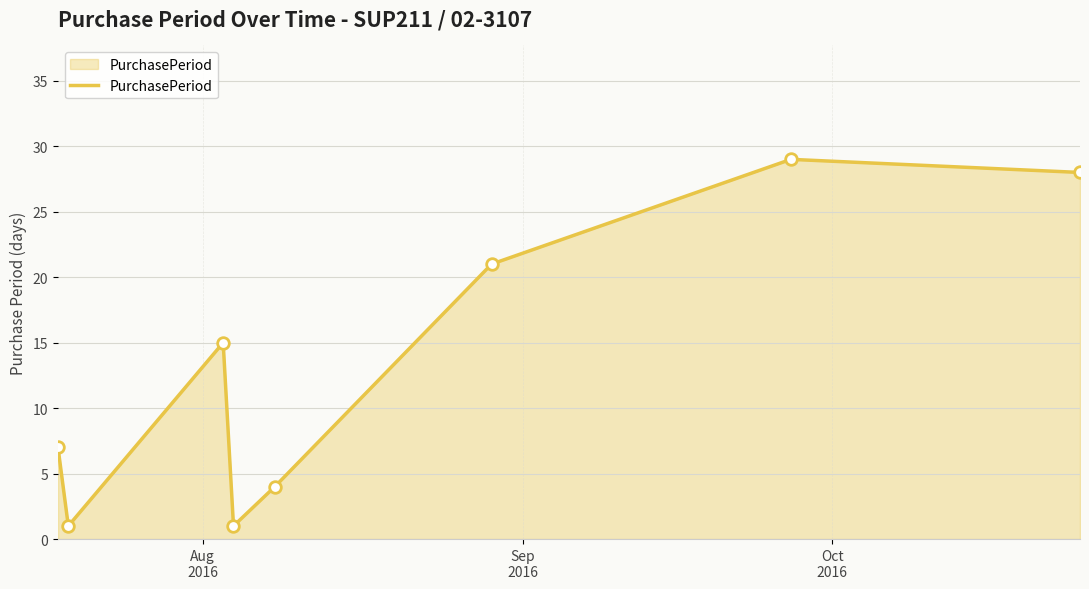

What is the sum of all values?

106